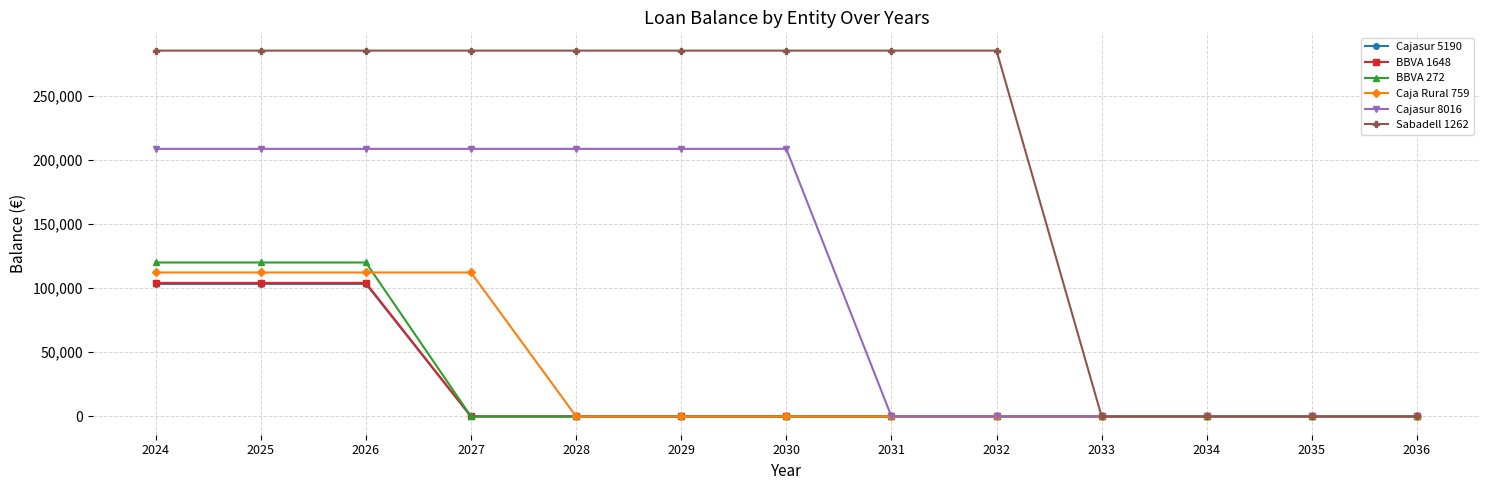

What is the value of the BBVA 1648 point at the 2nd from the left?

104048.1